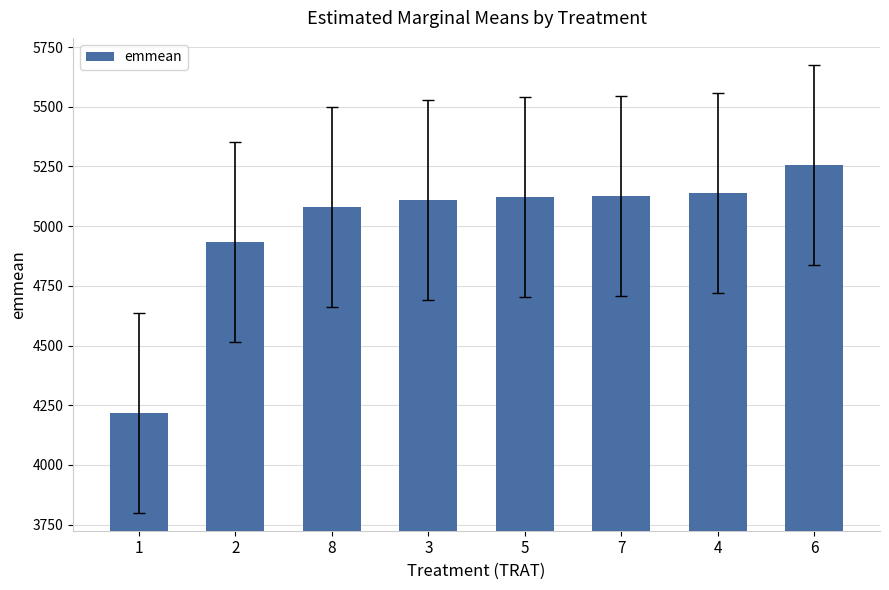

Between 5 and 1, which is larger?

5